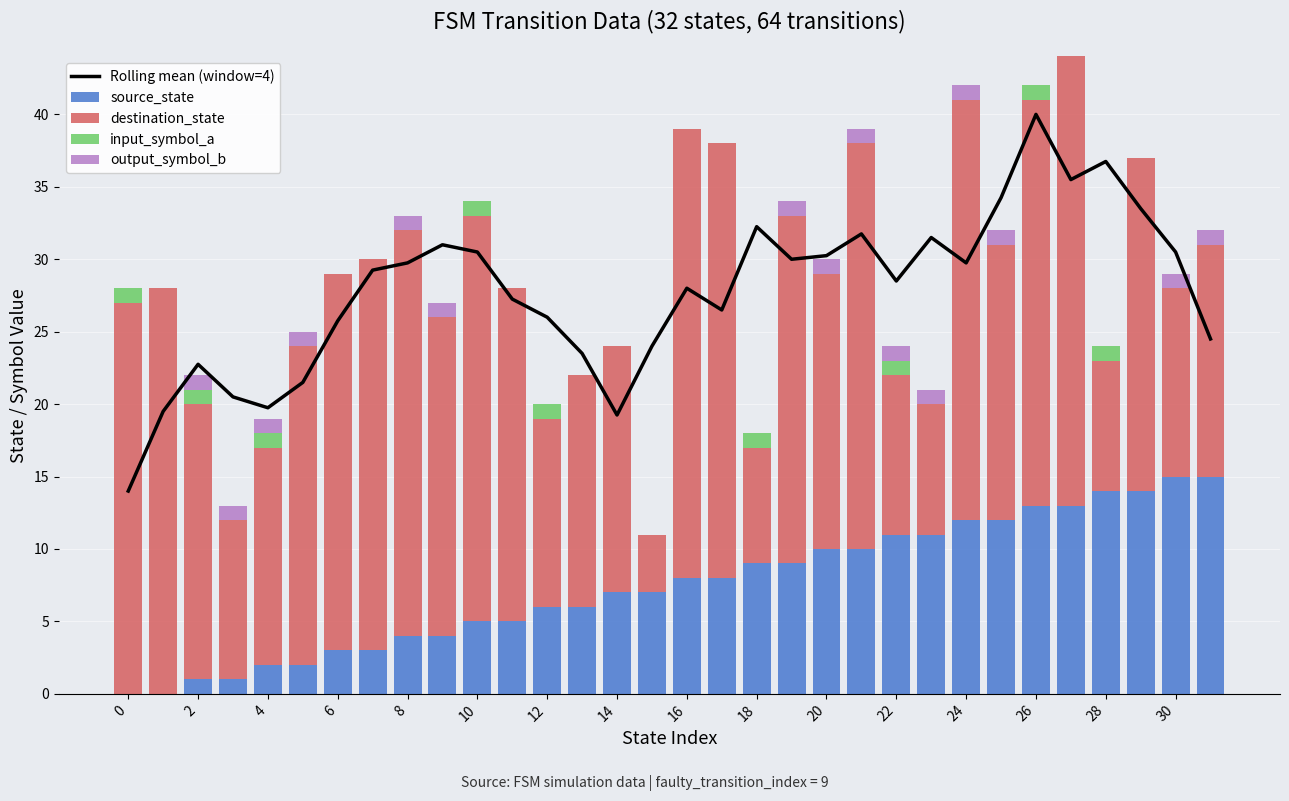

Reading left to right, transcribe all the data shown in this chart.

Rolling mean (window=4): 14.0	19.5	22.8	20.5	19.8	21.5	25.8	29.2	29.8	31.0	30.5	27.2	26.0	23.5	19.2	24.0	28.0	26.5	32.2	30.0	30.2	31.8	28.5	31.5	29.8	34.2	40.0	35.5	36.8	33.5	30.5	24.5
source_state: 0.0	0.0	1.0	1.0	2.0	2.0	3.0	3.0	4.0	4.0	5.0	5.0	6.0	6.0	7.0	7.0	8.0	8.0	9.0	9.0	10.0	10.0	11.0	11.0	12.0	12.0	13.0	13.0	14.0	14.0	15.0	15.0
destination_state: 27.0	28.0	19.0	11.0	15.0	22.0	26.0	27.0	28.0	22.0	28.0	23.0	13.0	16.0	17.0	4.0	31.0	30.0	8.0	24.0	19.0	28.0	11.0	9.0	29.0	19.0	28.0	31.0	9.0	23.0	13.0	16.0
input_symbol_a: 1.0	0.0	1.0	0.0	1.0	0.0	0.0	0.0	0.0	0.0	1.0	0.0	1.0	0.0	0.0	0.0	0.0	0.0	1.0	0.0	0.0	0.0	1.0	0.0	0.0	0.0	1.0	0.0	1.0	0.0	0.0	0.0
output_symbol_b: 0.0	0.0	1.0	1.0	1.0	1.0	0.0	0.0	1.0	1.0	0.0	0.0	0.0	0.0	0.0	0.0	0.0	0.0	0.0	1.0	1.0	1.0	1.0	1.0	1.0	1.0	0.0	0.0	0.0	0.0	1.0	1.0